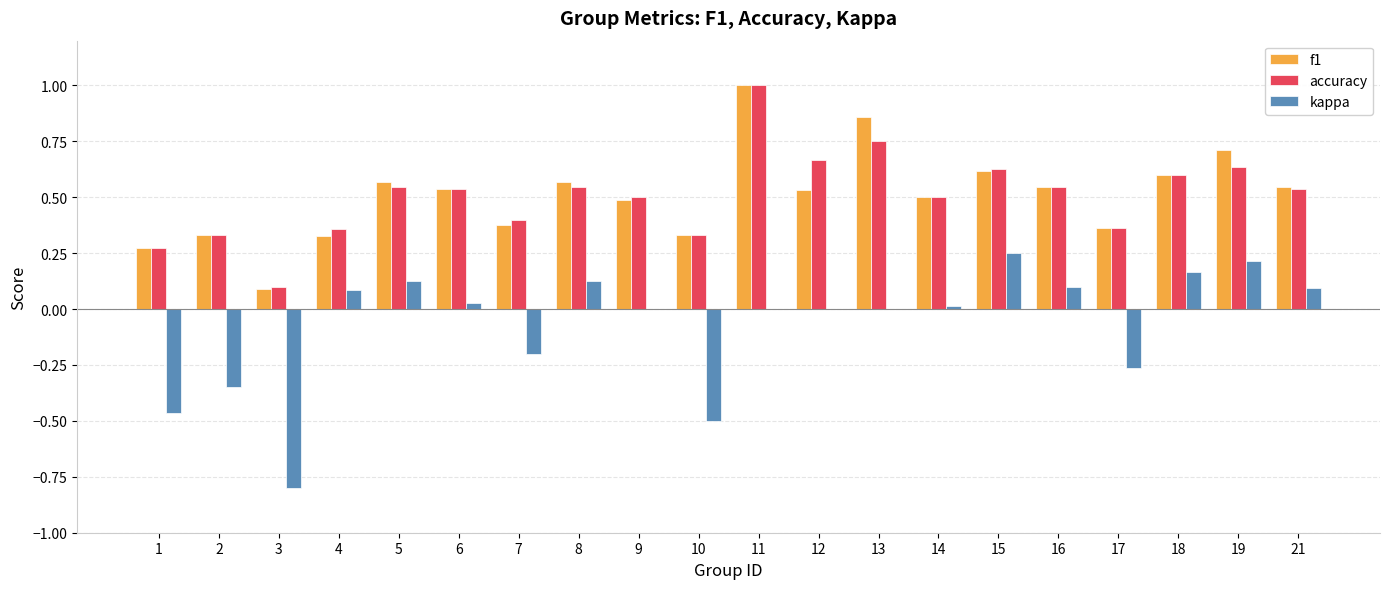

The accuracy series shows 0.6 at 15. True or false?

True